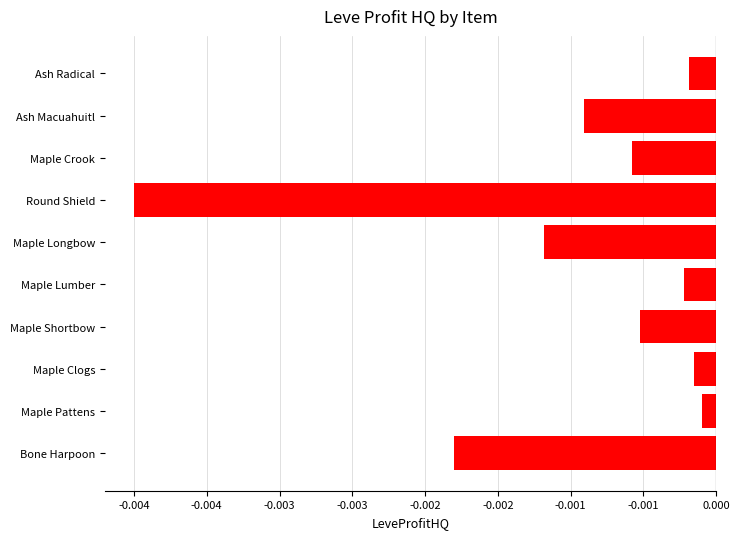

Are the bars horizontal?

Yes